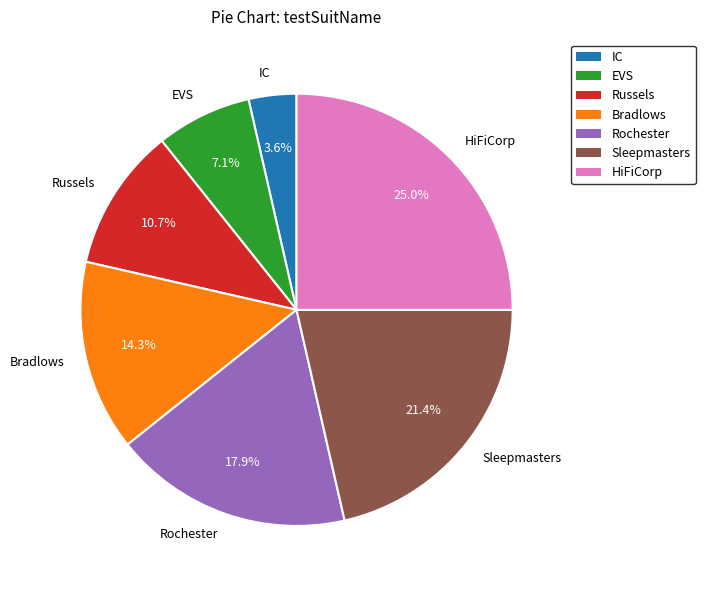

To the nearest percent, what is the average slice percentage?

14%